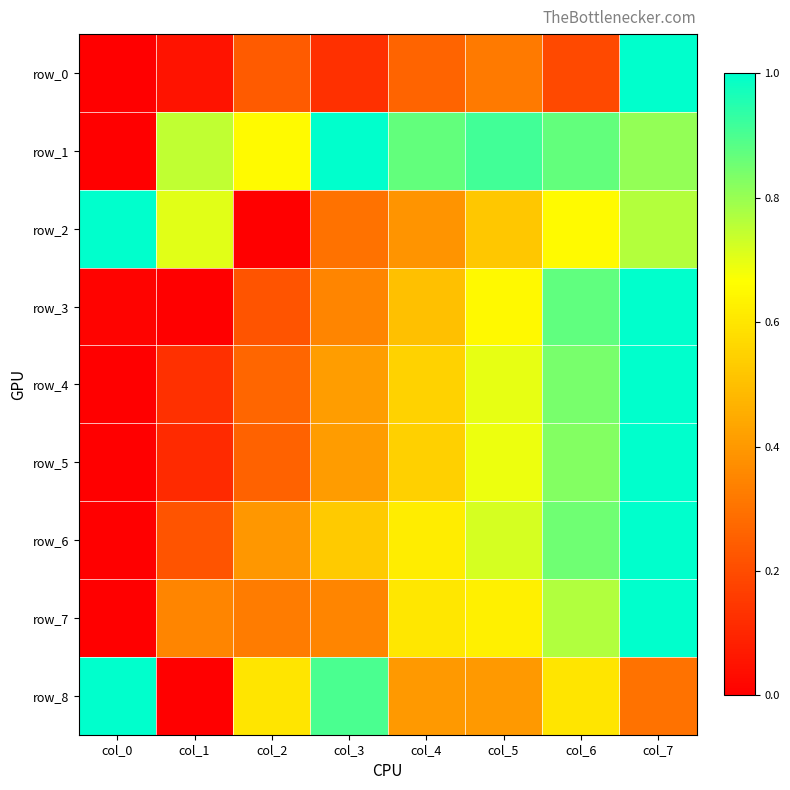

Which category has the highest value in the row_8 series?

col_0